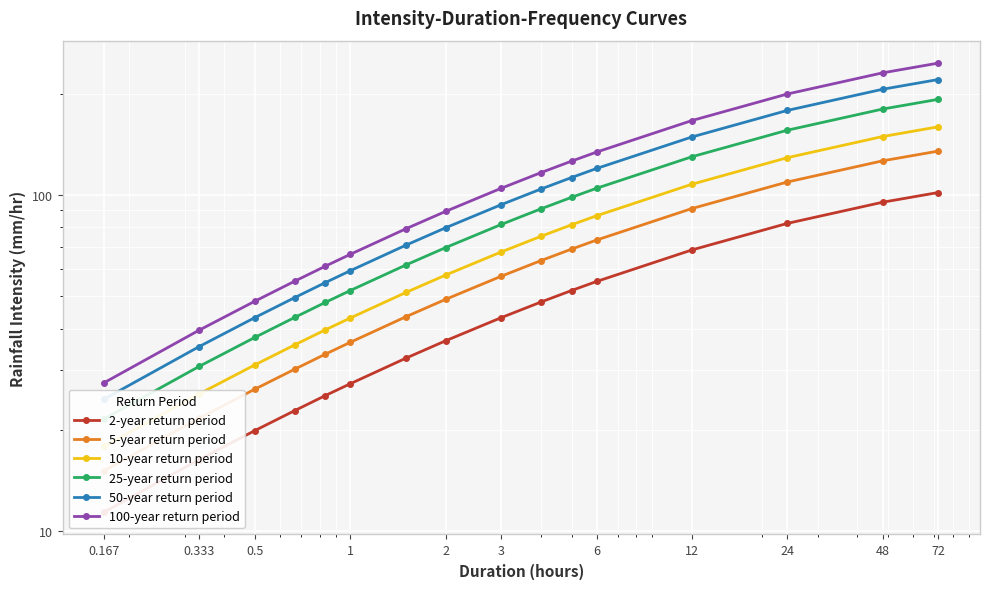

Reading left to right, what are all the values shown in this chart?

2-year return period: 11.4	16.3	19.9	22.8	25.2	27.4	32.6	36.8	43.1	48.0	51.9	55.2	68.6	82.2	95.1	101.7
5-year return period: 15.1	21.6	26.4	30.2	33.5	36.4	43.4	48.9	57.3	63.7	69.0	73.4	91.1	109.3	126.3	135.1
10-year return period: 17.8	25.5	31.2	35.7	39.6	43.0	51.2	57.7	67.7	75.3	81.5	86.7	107.6	129.1	149.2	159.6
25-year return period: 21.5	30.8	37.6	43.1	47.8	51.9	61.9	69.7	81.7	90.9	98.4	104.7	129.9	155.8	180.2	192.7
50-year return period: 24.6	35.3	43.1	49.4	54.8	59.5	70.9	79.8	93.6	104.1	112.7	119.9	148.8	178.5	206.4	220.7
100-year return period: 27.6	39.5	48.3	55.3	61.3	66.5	79.3	89.3	104.7	116.5	126.1	134.2	166.6	199.8	231.0	247.0